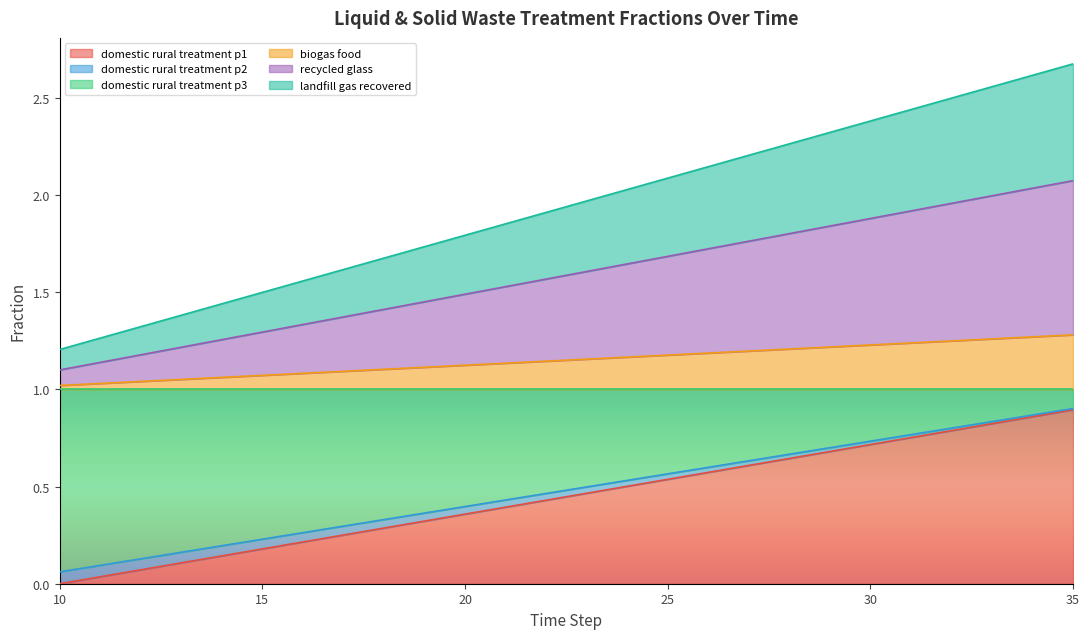

The value of domestic rural treatment p1 at 30 is 0.3. True or false?

False